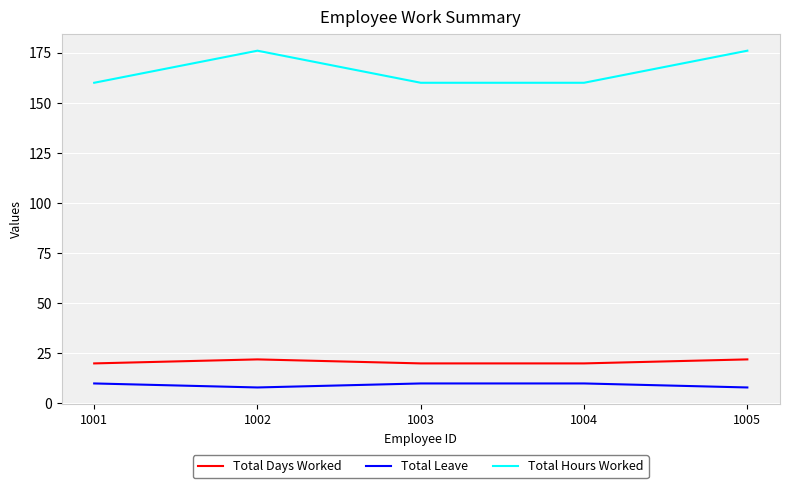

What is the spread (max minus min) of values at 1001?

150